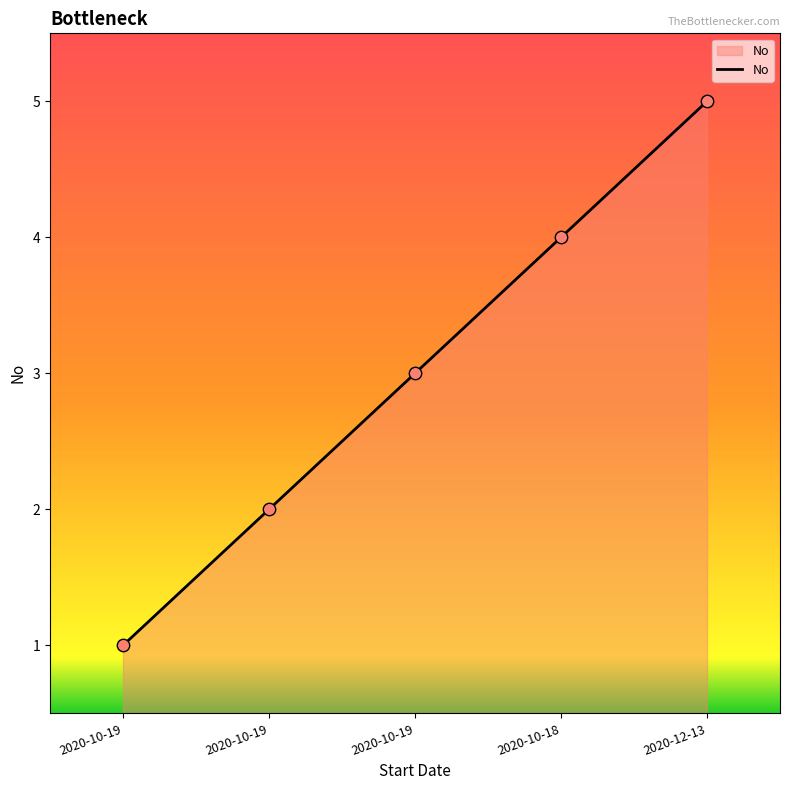

Between 2020-10-19 and 2020-10-19, which is larger?

2020-10-19